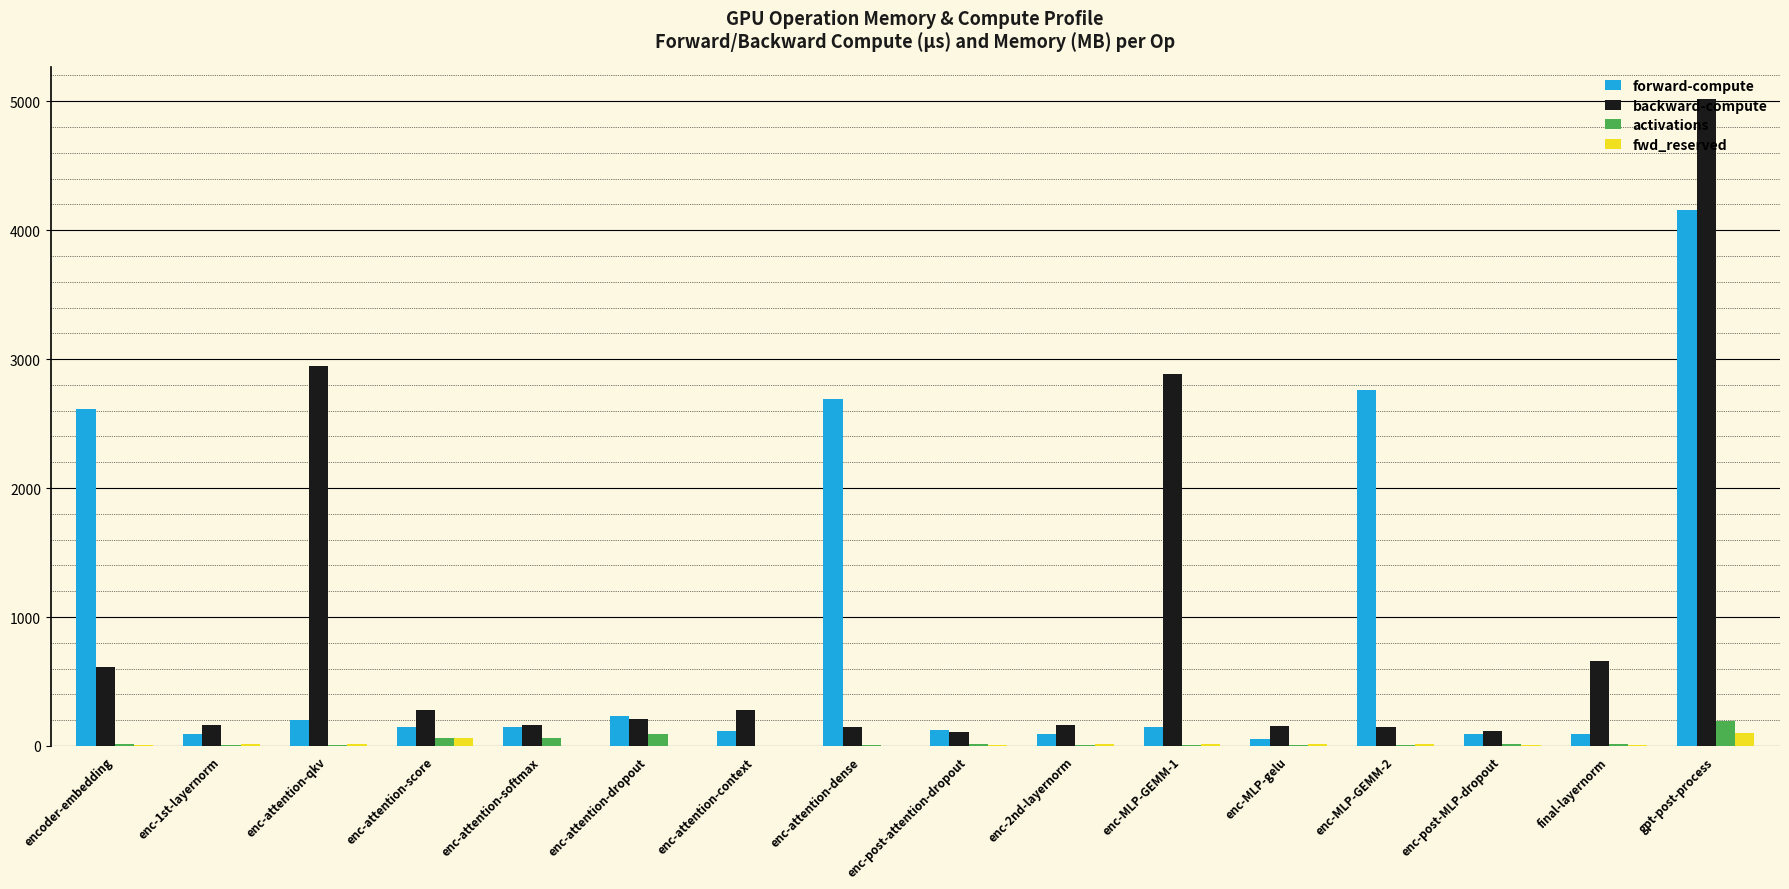

True or false: fwd_reserved has a value of 0.0 at enc-attention-softmax.

True